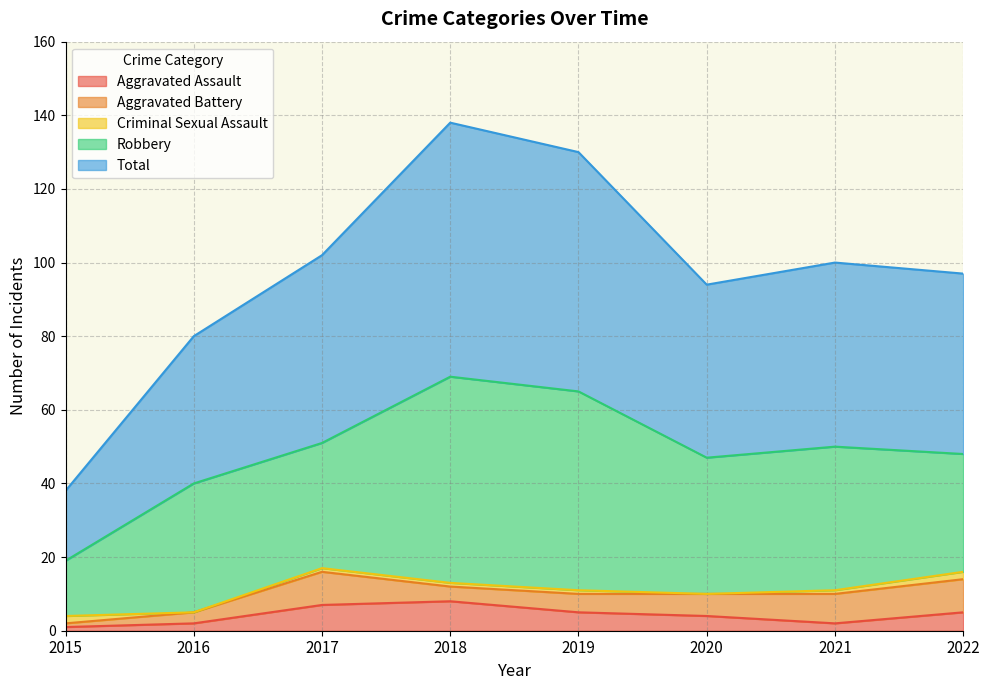

How many lines are shown in the chart?

5